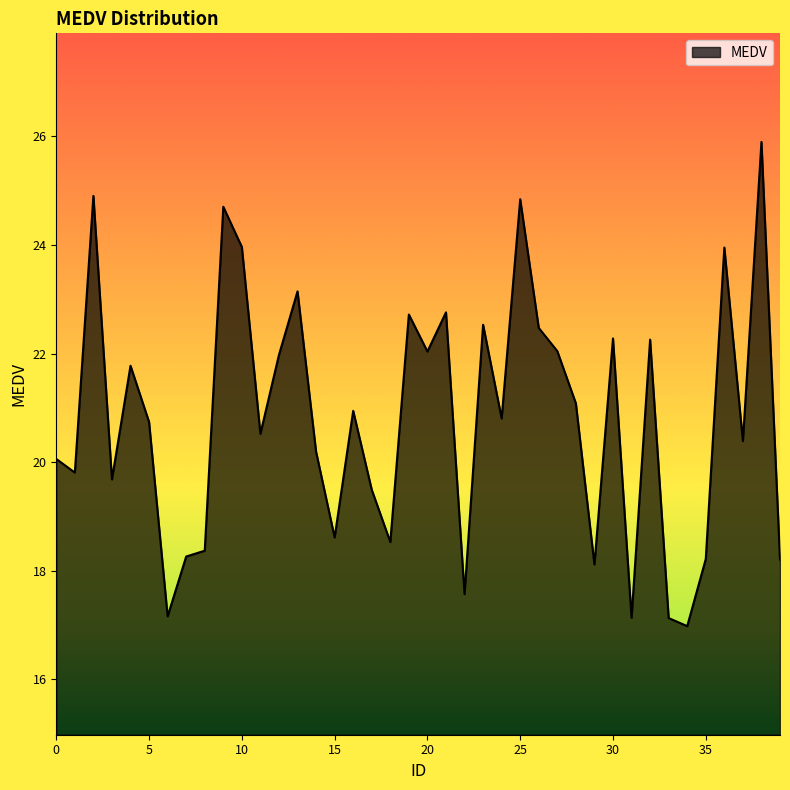

What is the minimum value shown in the chart?

17.0